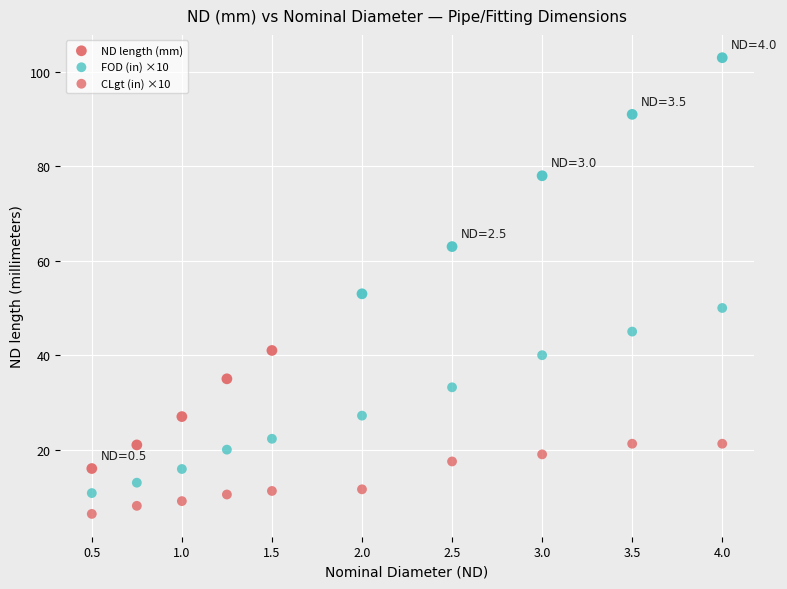

Count the number of points in this scatter plot.

30